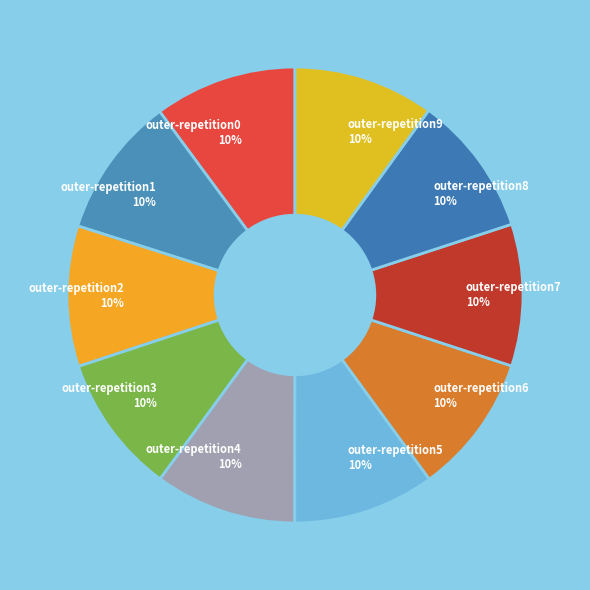

To the nearest percent, what is the combined percentage of outer-repetition9 10% and outer-repetition3 10%?

20%